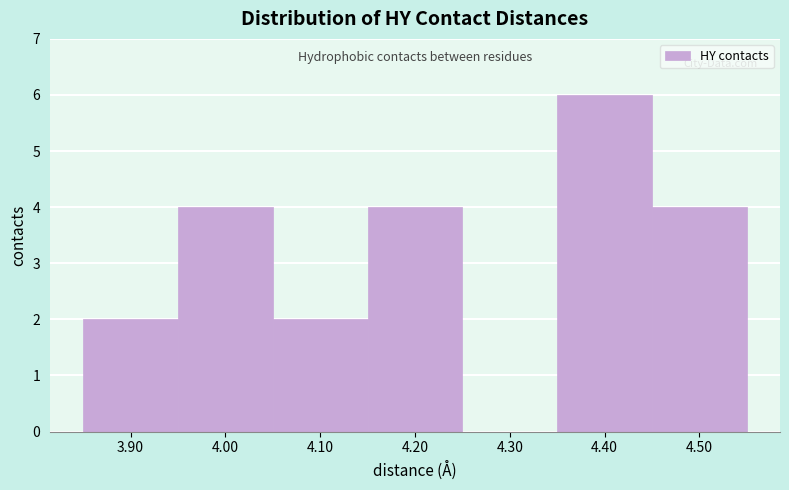

Reading left to right, transcribe this chart: for each bar, give the range it covers on the x-axis and its height. The values are not printed on the chart, so give them approximately, as read against the axis.

3.85 to 3.95: 2
3.95 to 4.05: 4
4.05 to 4.15: 2
4.15 to 4.25: 4
4.25 to 4.35: 0
4.35 to 4.45: 6
4.45 to 4.55: 4